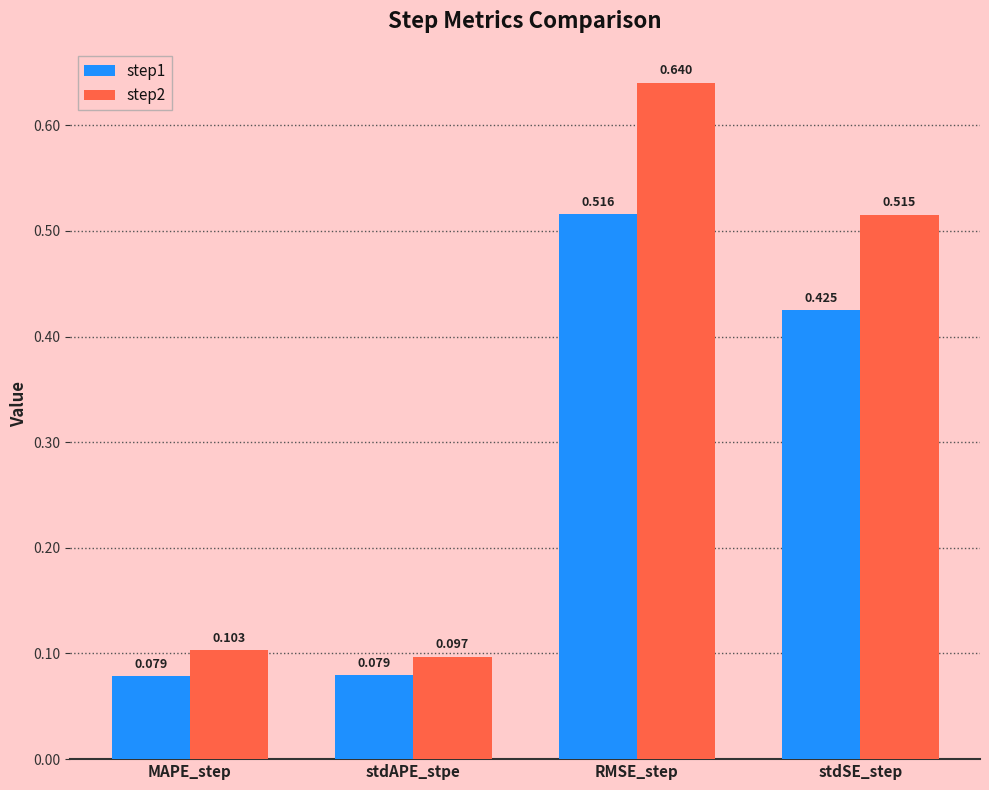

What is the sum of all step1 values?

1.1